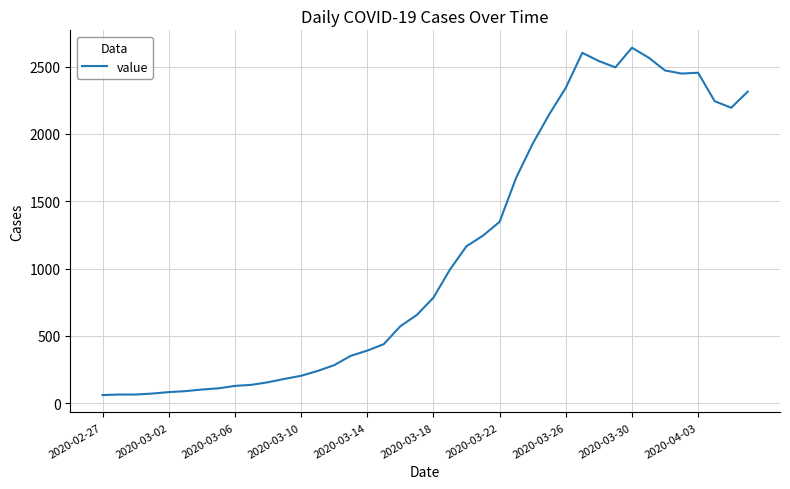

What is the maximum value shown in the chart?

2640